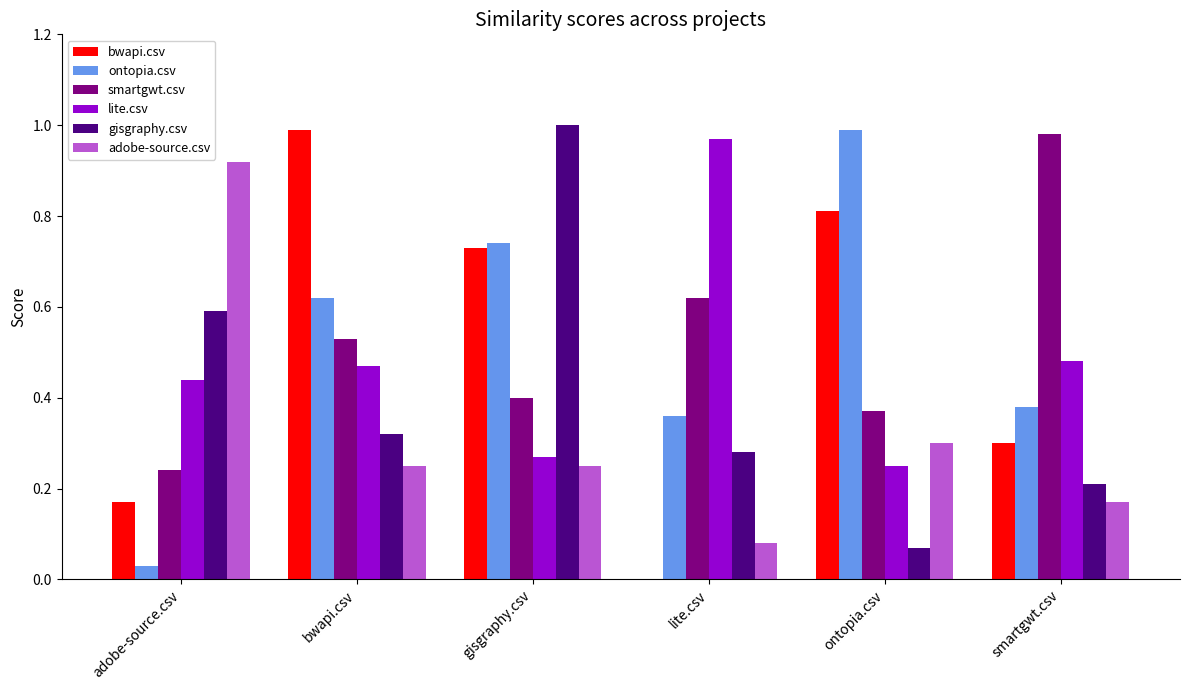

Count the number of data series in this chart.

6